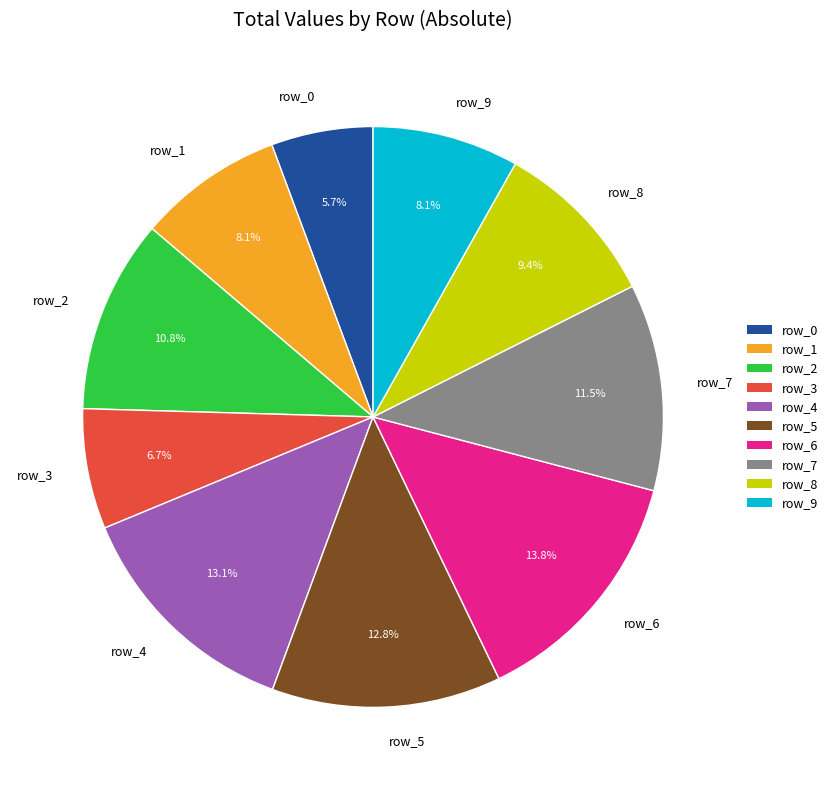

To the nearest percent, what is the combined percentage of row_1 and row_6?

22%